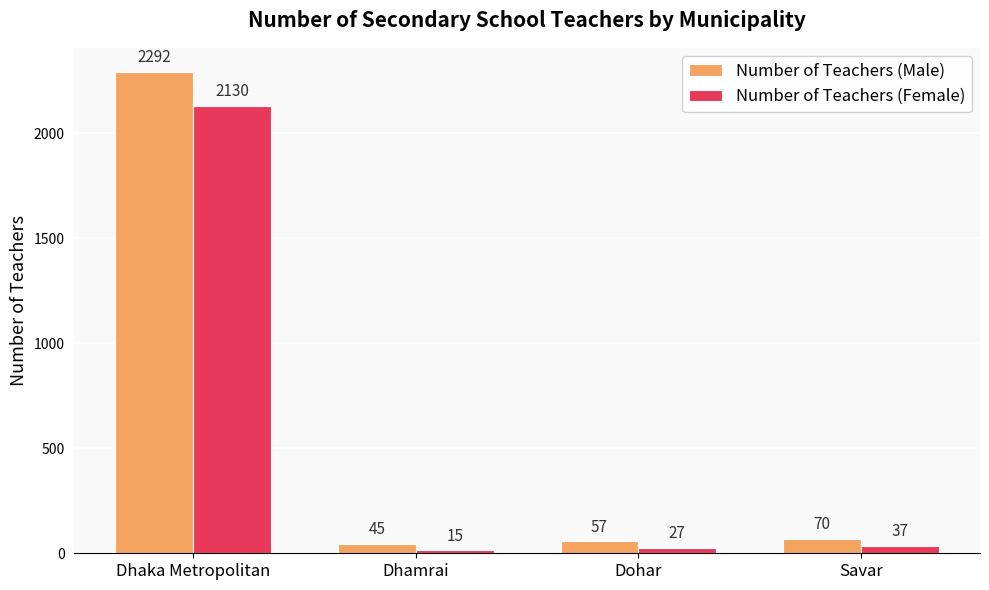

What position from the left is Dhaka Metropolitan?

1